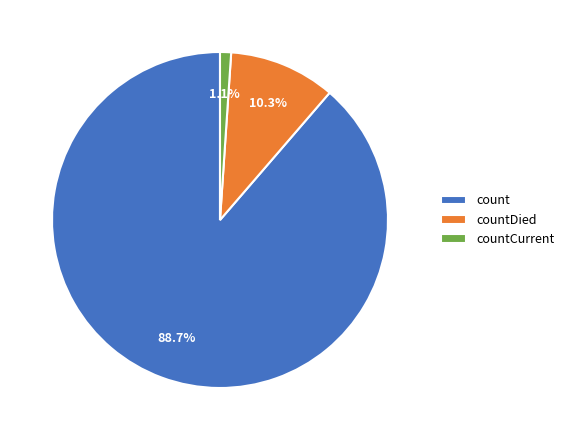

How much of the chart is everything except countCurrent?

98.9%